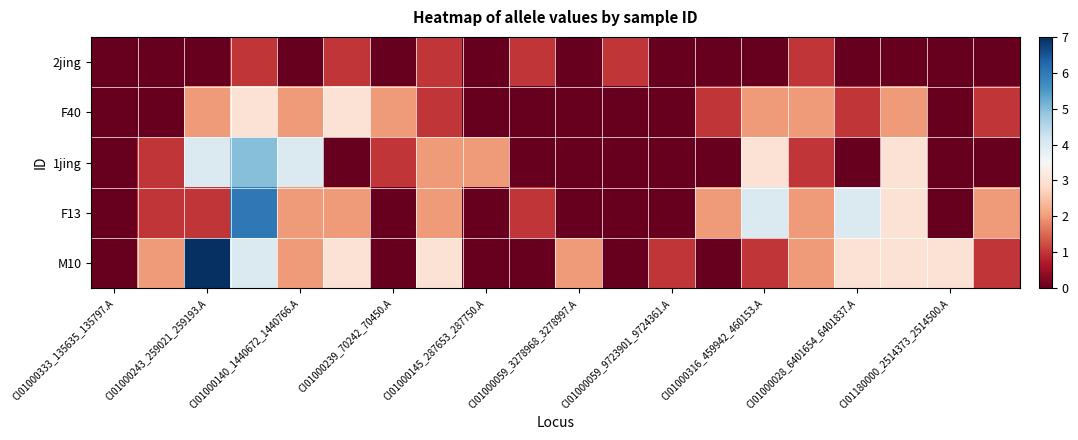

Reading left to right, list all the values displayed in this chart.

2jing: 0	0	0	1	0	1	0	1	0	1	0	1	0	0	0	1	0	0	0	0
F40: 0	0	2	3	2	3	2	1	0	0	0	0	0	1	2	2	1	2	0	1
1jing: 0	1	4	5	4	0	1	2	2	0	0	0	0	0	3	1	0	3	0	0
F13: 0	1	1	6	2	2	0	2	0	1	0	0	0	2	4	2	4	3	0	2
M10: 0	2	7	4	2	3	0	3	0	0	2	0	1	0	1	2	3	3	3	1